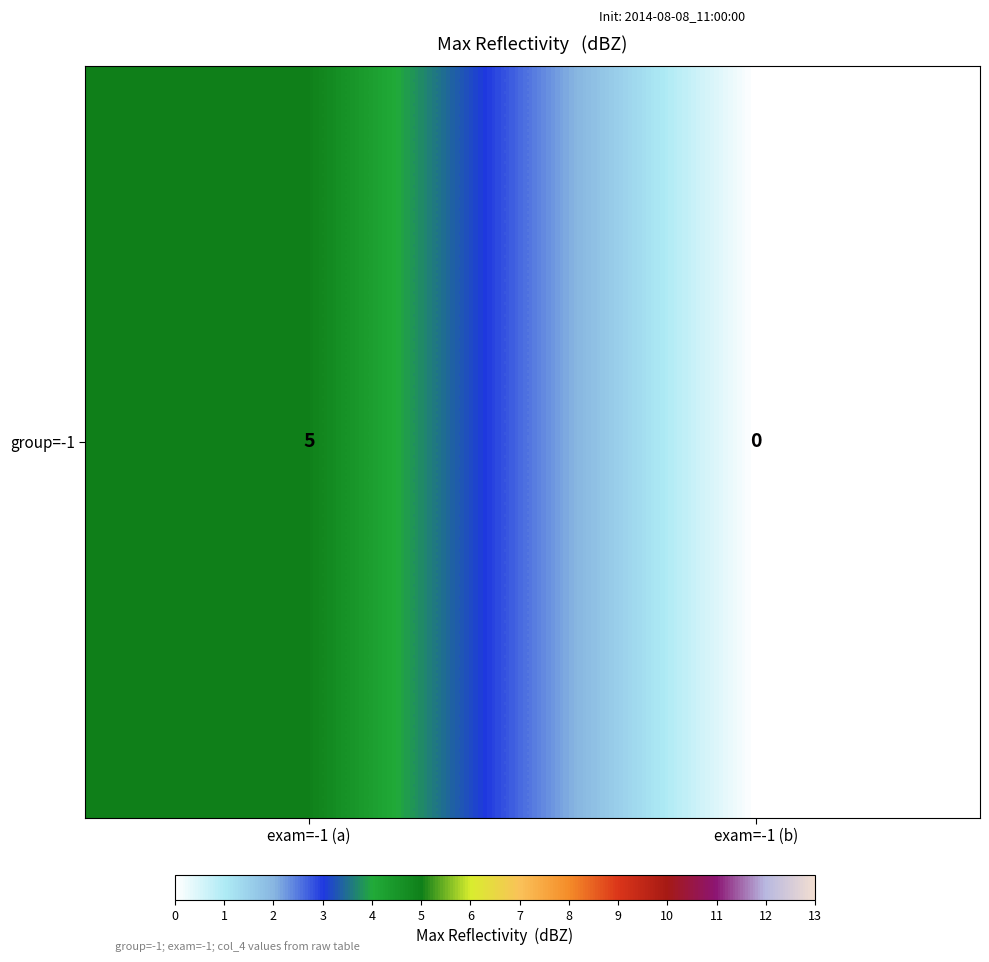

The chart shows a value of 7 at exam=-1 (a). True or false?

False